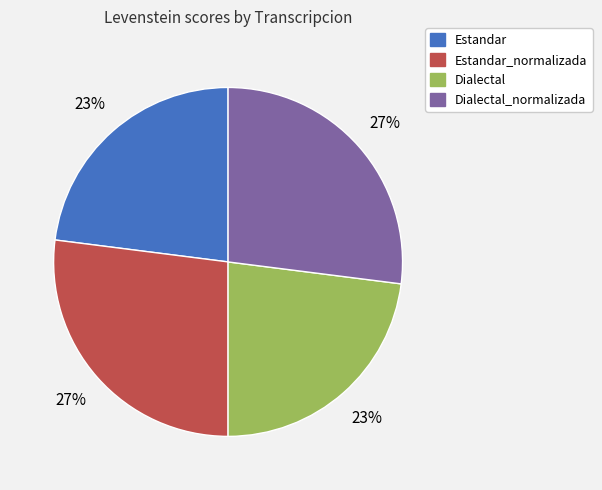

Is it true that Dialectal is 23% of the pie?

True